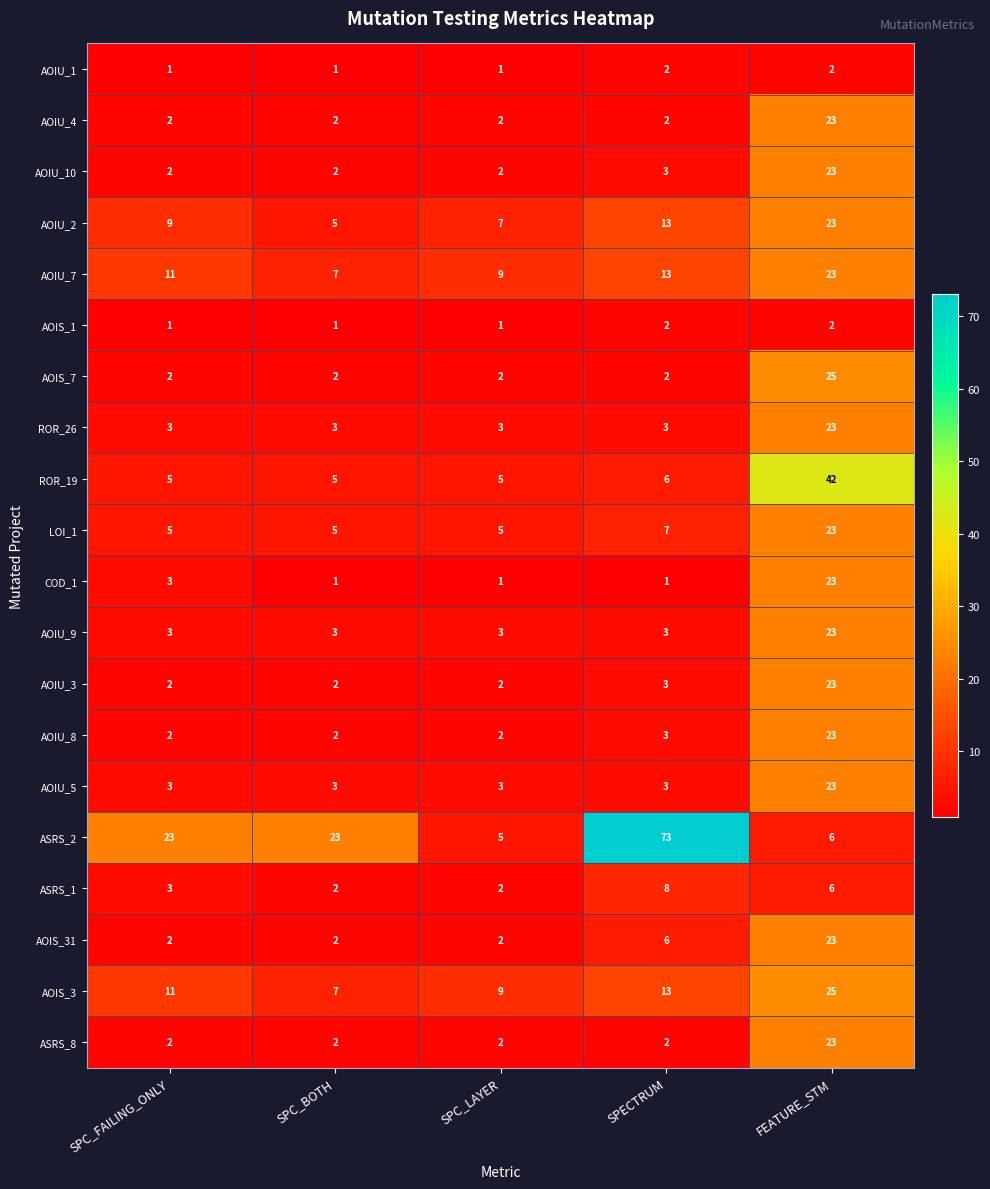

Is it true that AOIU_8 equals 3 at SPC_FAILING_ONLY?

False